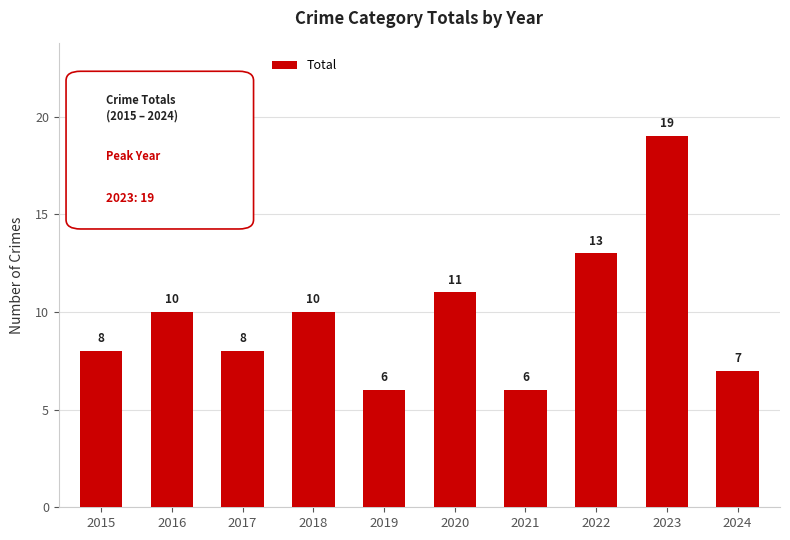

What is the average value?

10